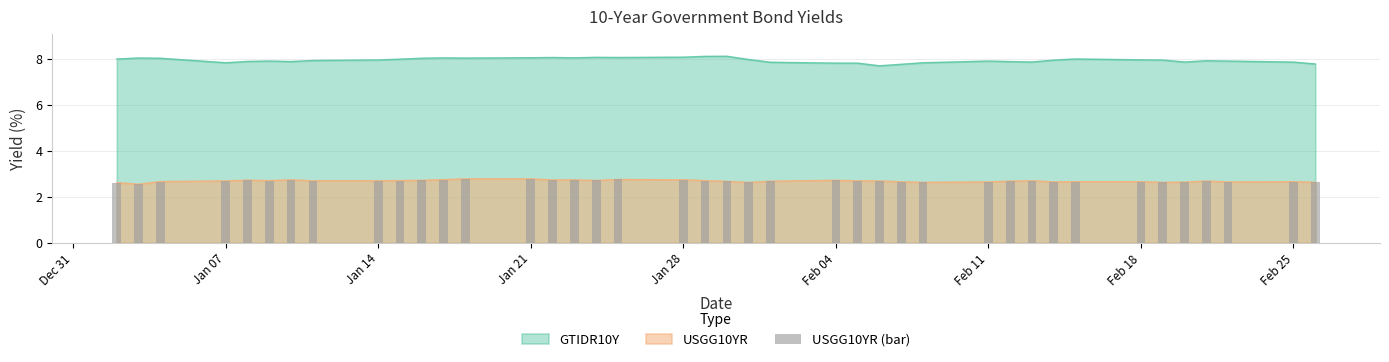

Does the chart contain stacked bars?

No